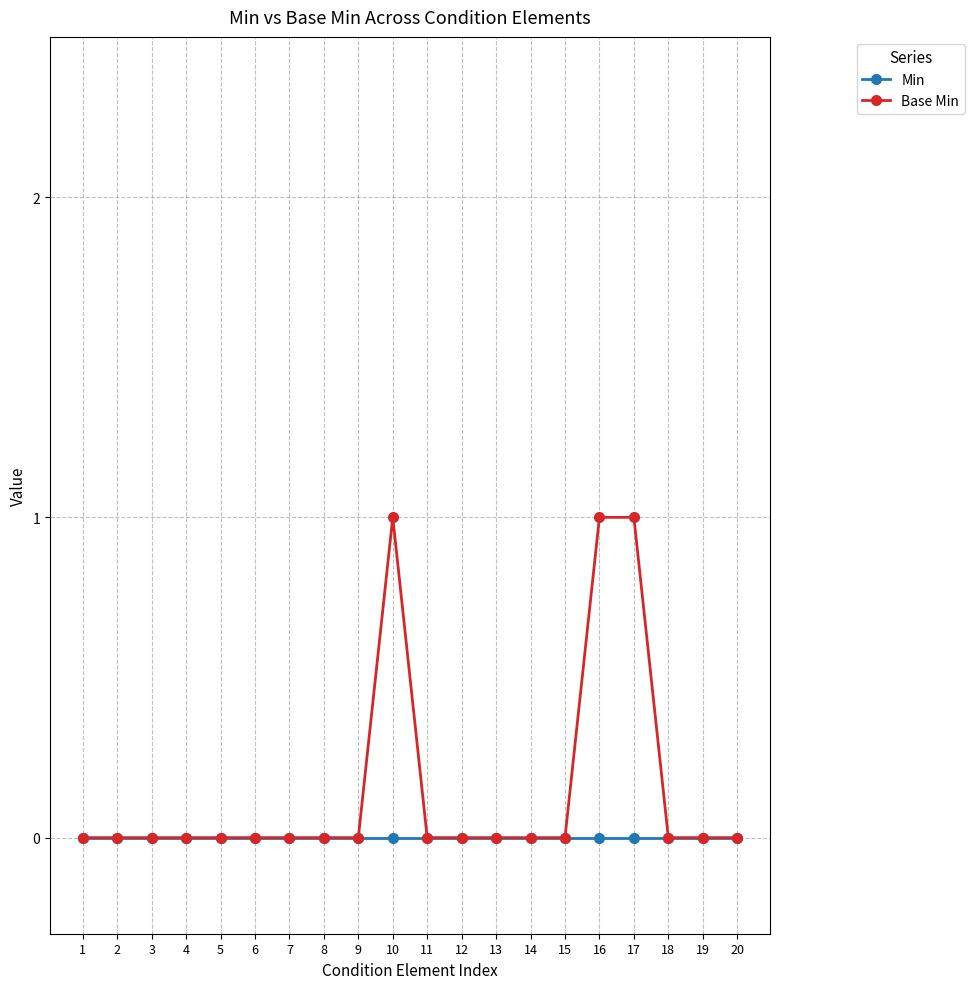

Rank the series by their average value, from highest to lowest.

Base Min, Min